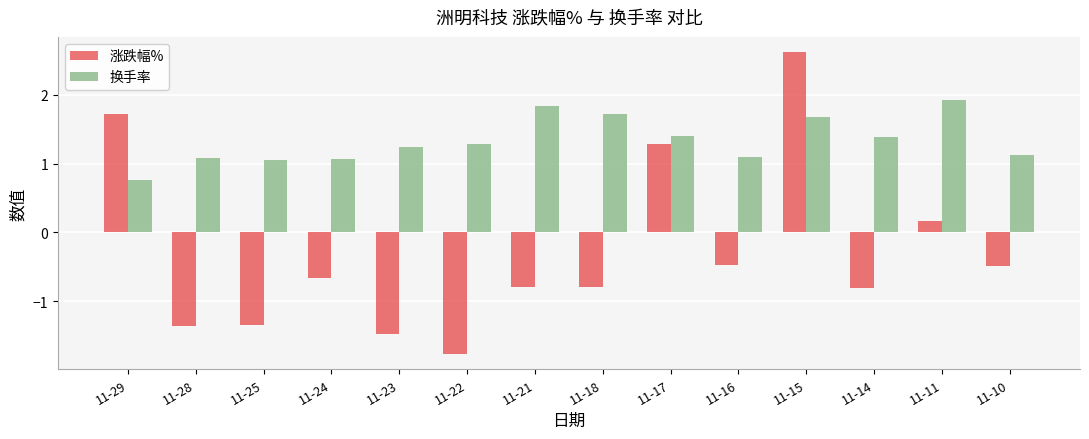

What is the sum of the 换手率 values at 11-15 and 11-18?

3.4